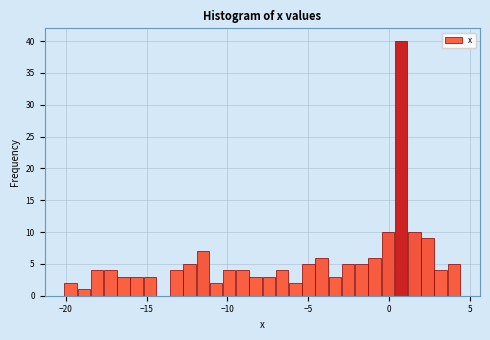

Read against the x-axis, roughly where is the centre of the tallest bar?

0.5